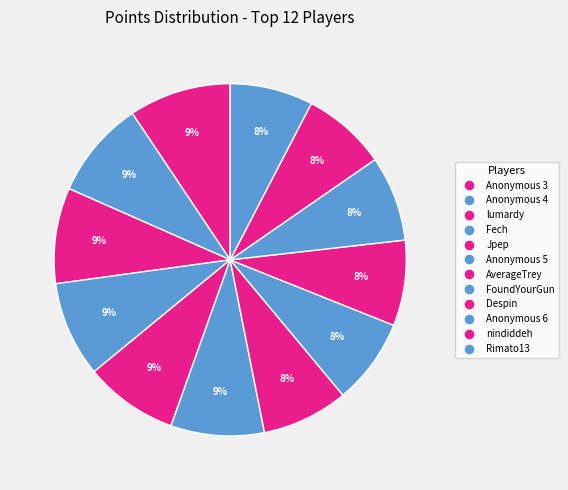

How many slices are in this pie chart?

12